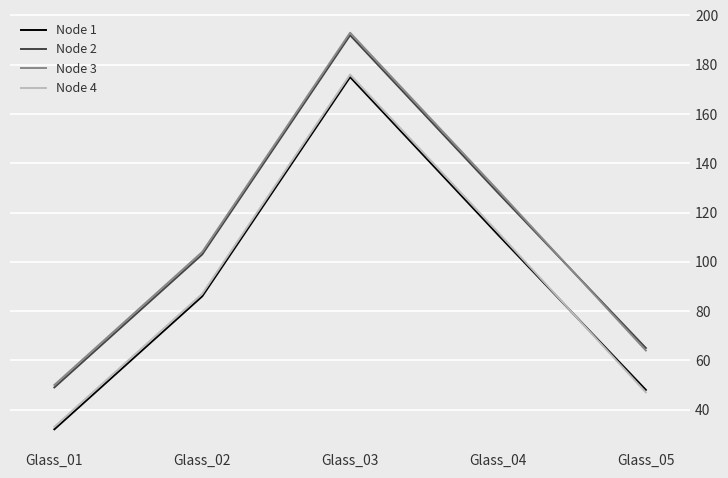

Where is Node 2 nearest to the value 120?

Glass_04